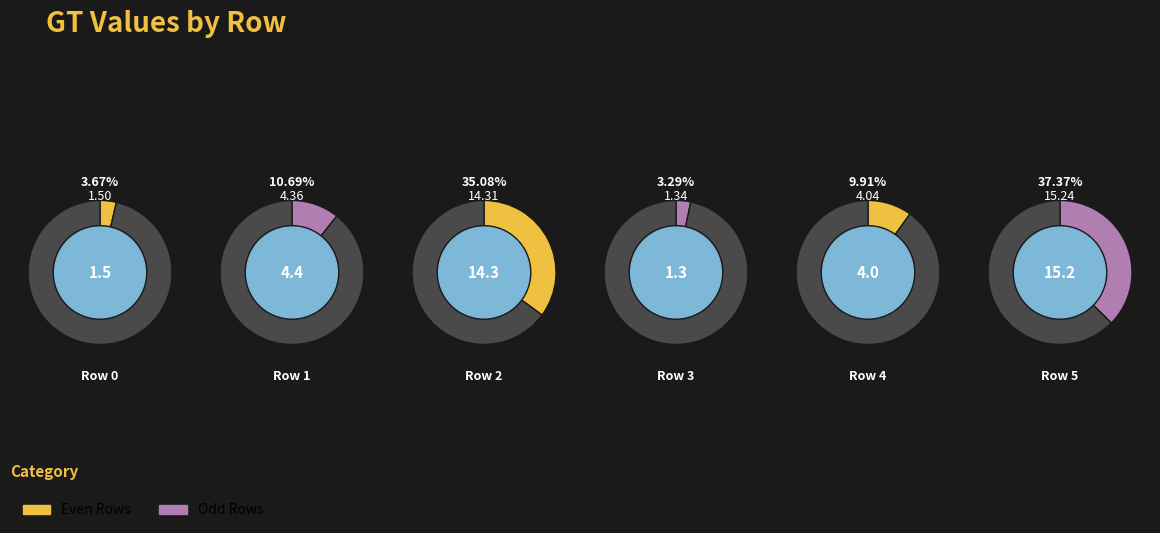

How many slices are in this pie chart?

6